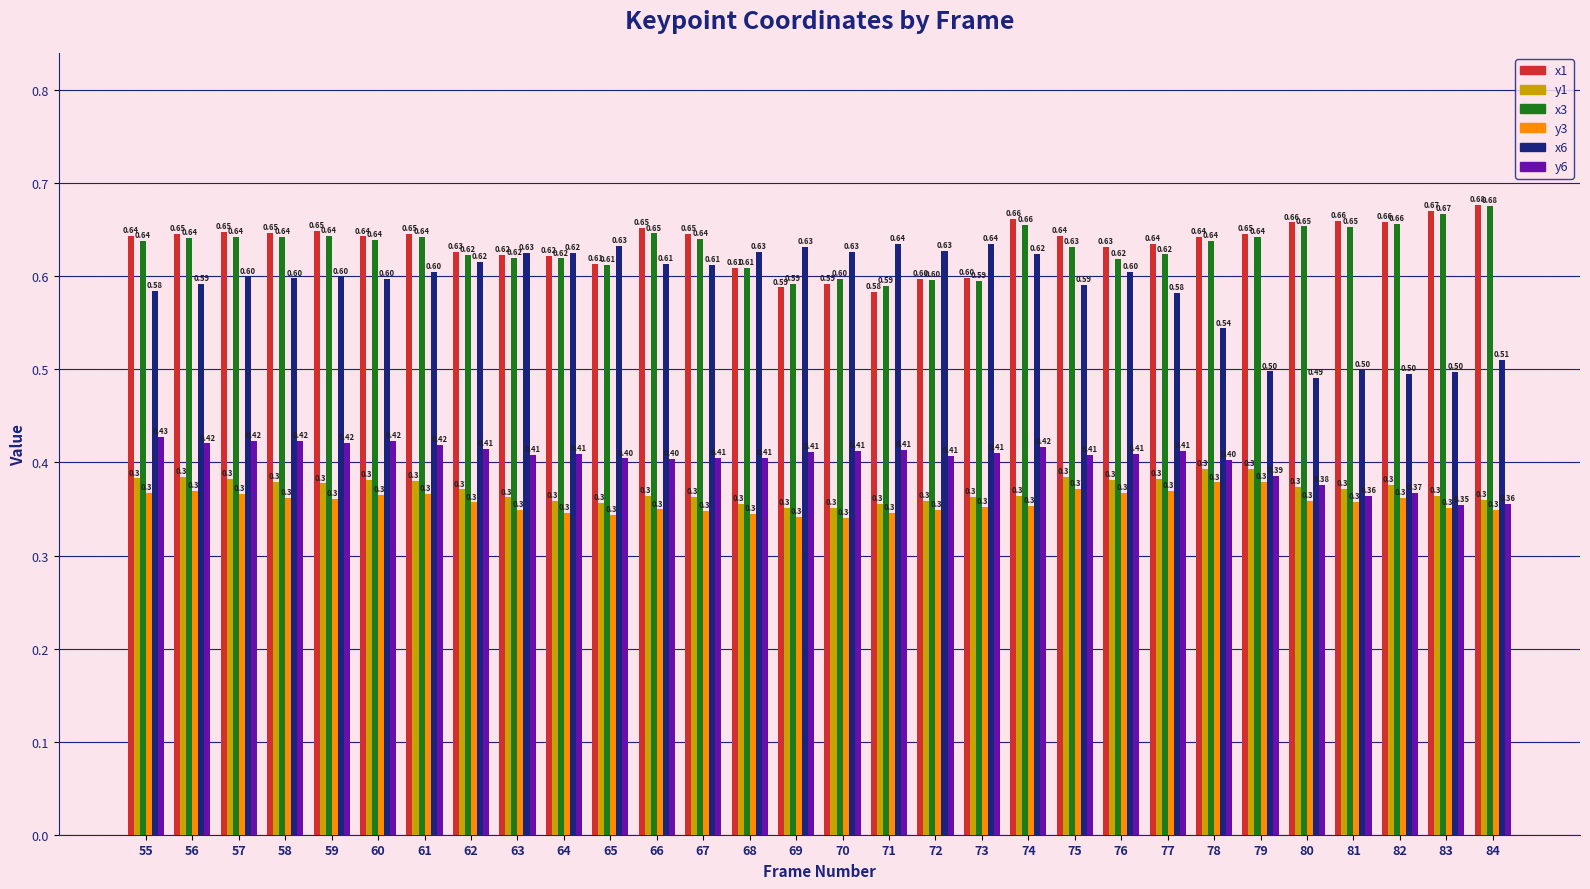

How many bars are there in each group?

6